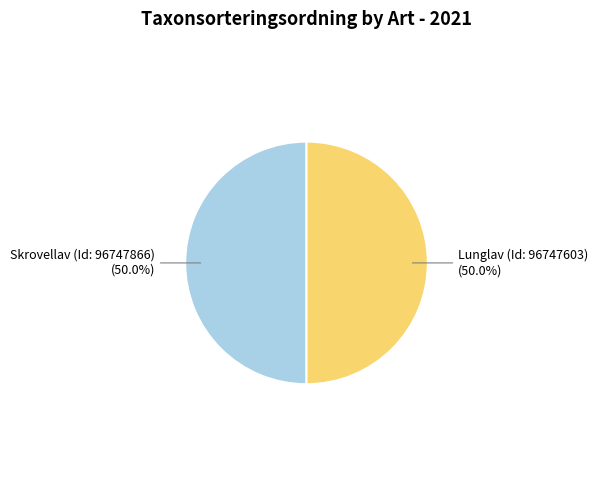

What percentage is the Lunglav (Id: 96747603) slice, to the nearest percent?

50%